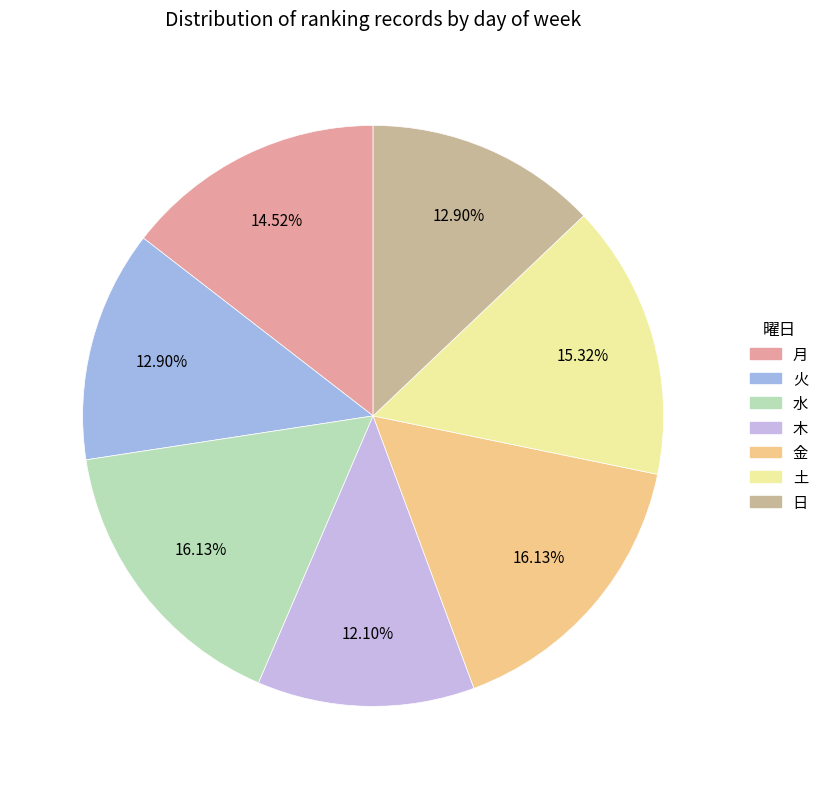

Is 日 the majority of the pie?

No